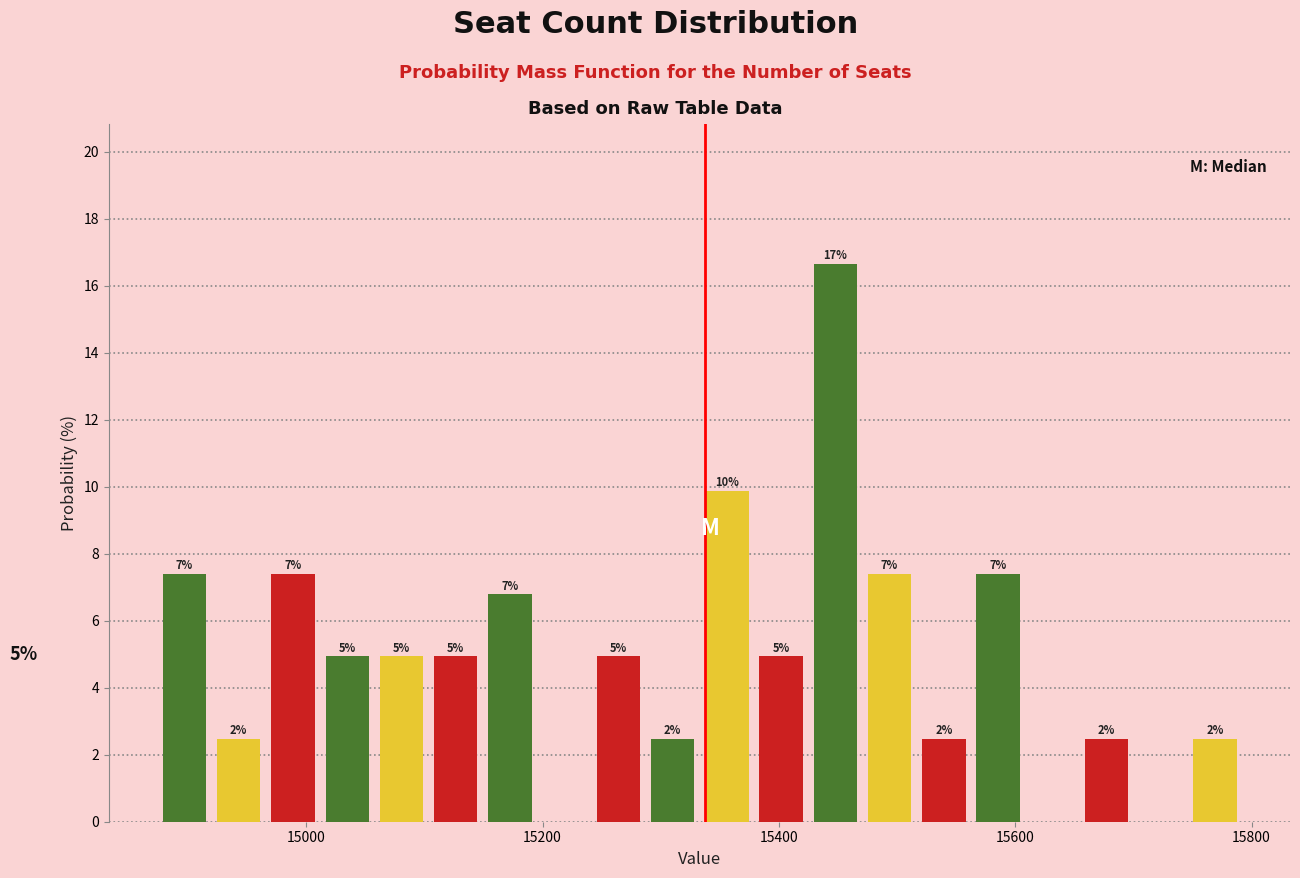

Around what value on the x-axis is the tallest bar? Give the approximate position of its centre, as read against the axis.

15440